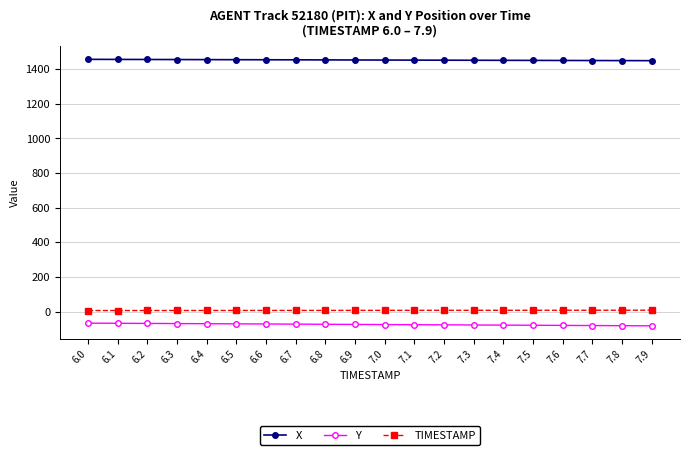

What is the maximum value shown in the chart?

1457.2